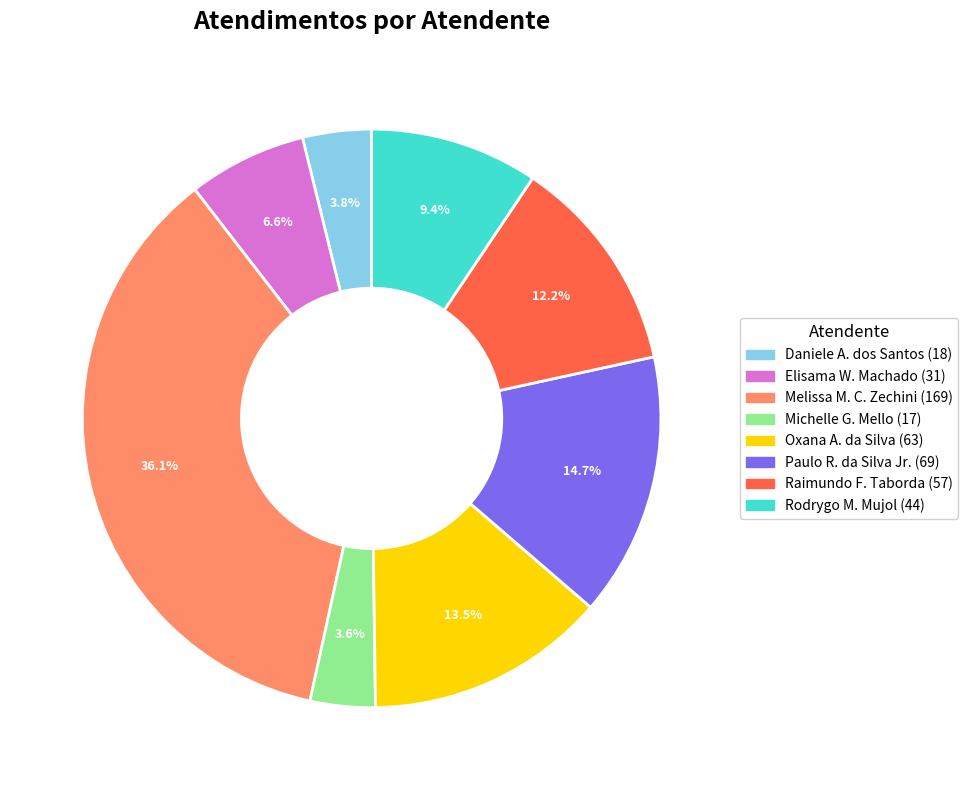

How many slices are in this pie chart?

8